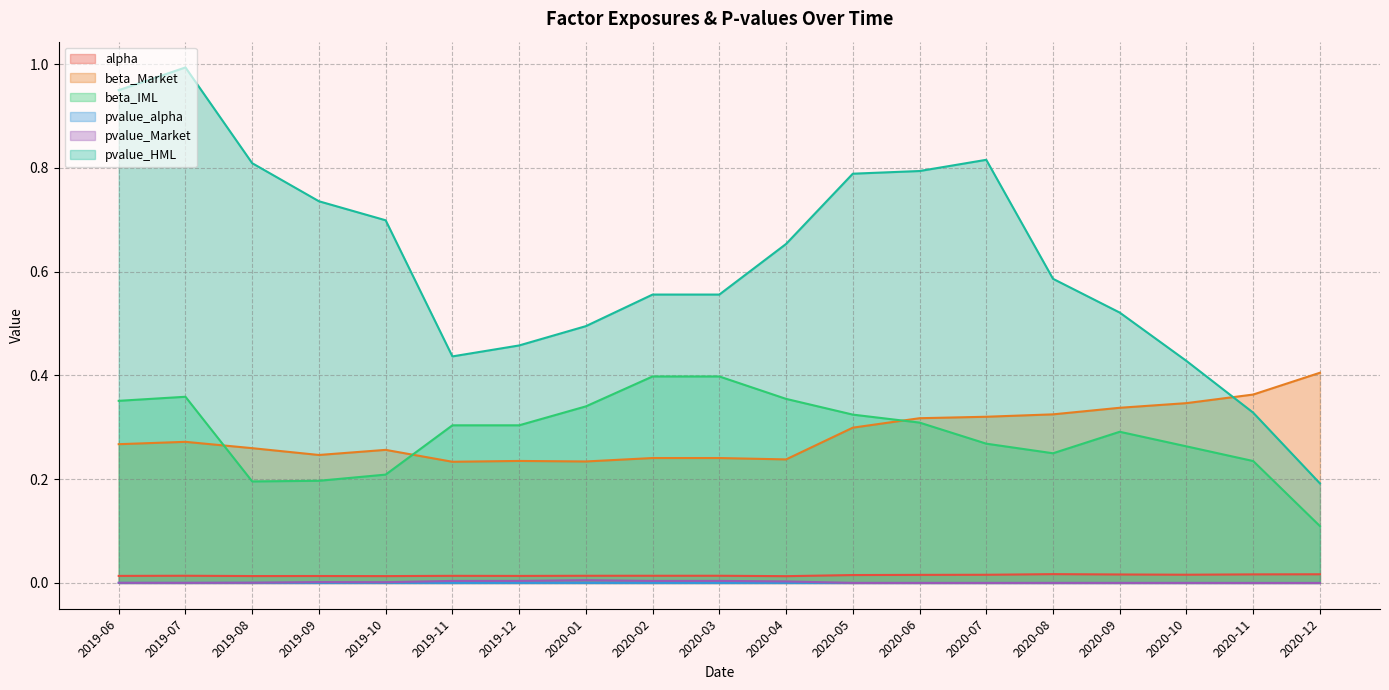

What is the greatest value displayed?

1.0